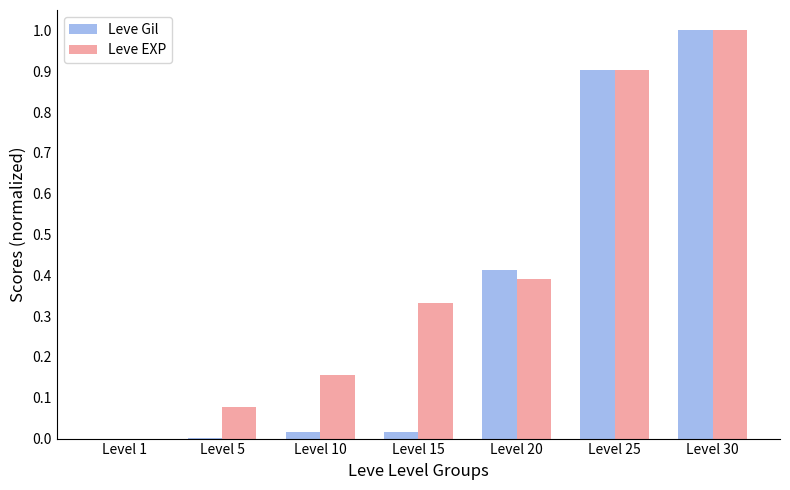

What is the sum of the Leve Gil values at Level 30 and Level 20?

1.4